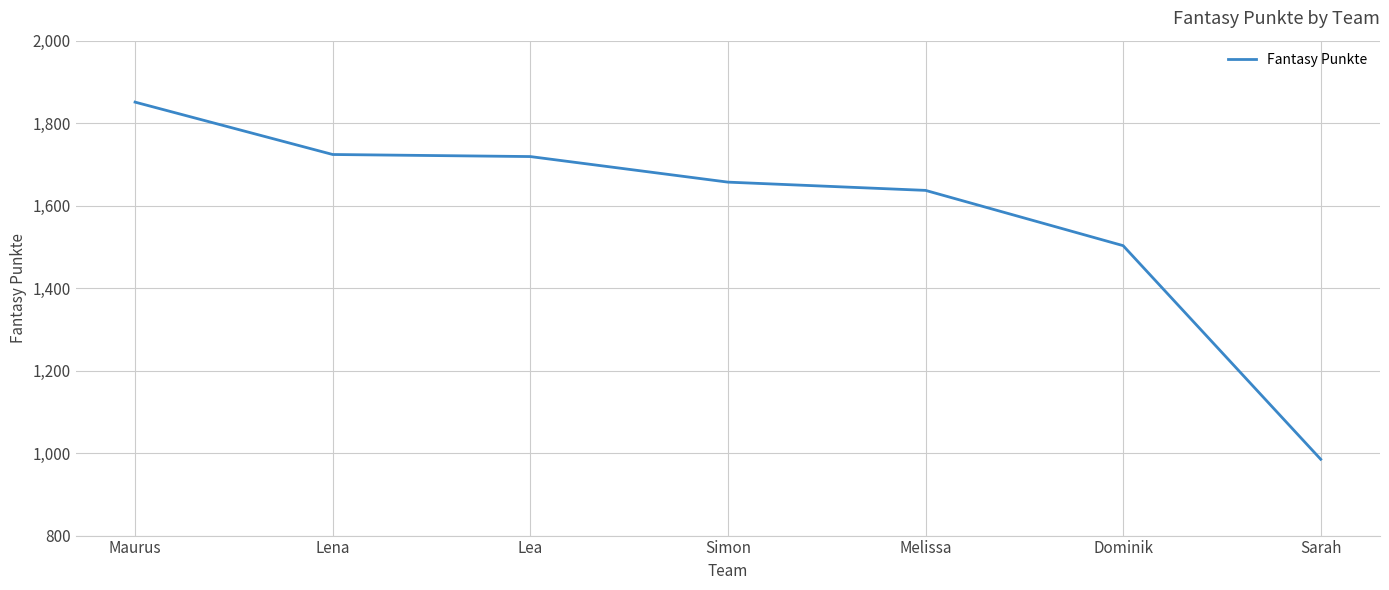

Approximately how many times larger is the value at Simon compared to Lea?

1.0